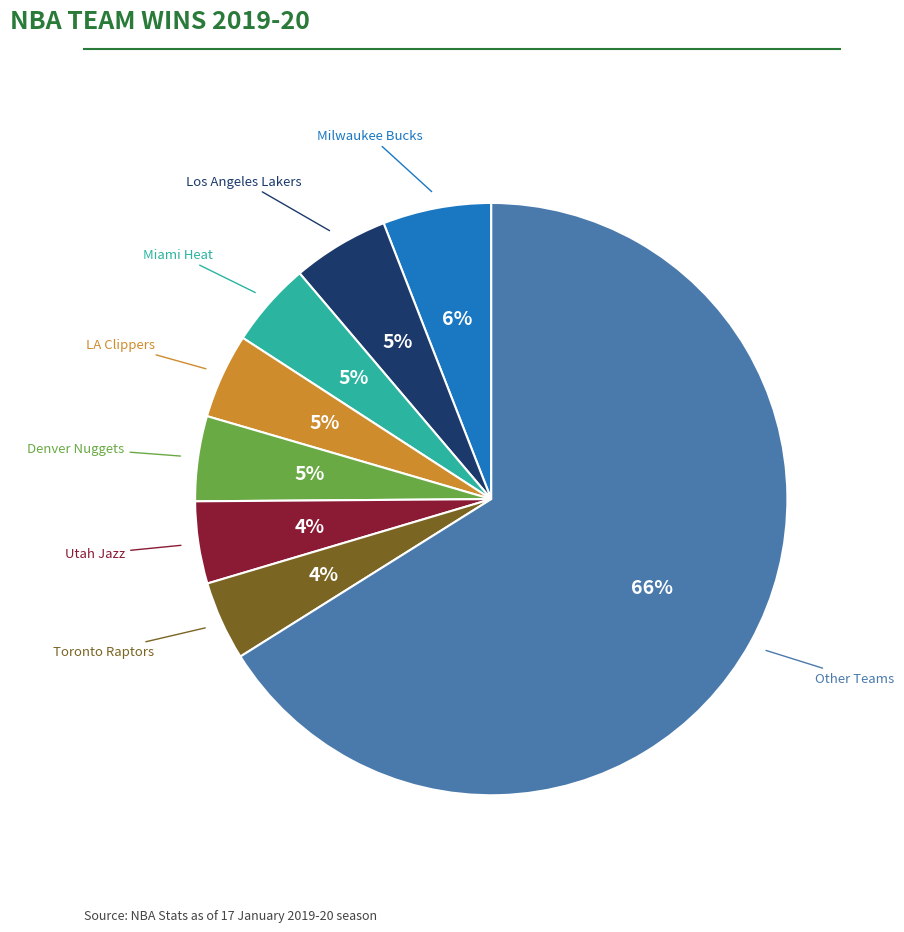

To the nearest percent, what is the difference between the largest and smallest slice percentages?

62%